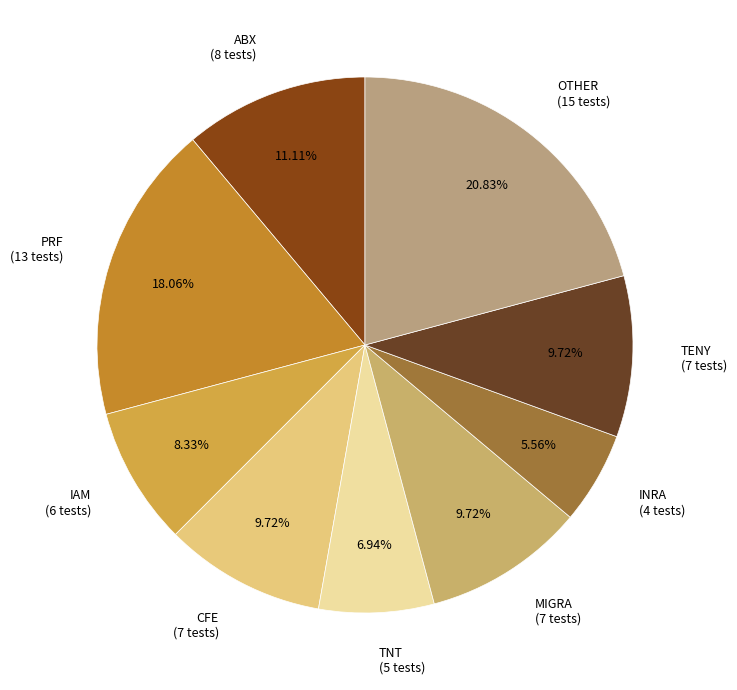

What percentage is the OTHER slice, to the nearest percent?

21%